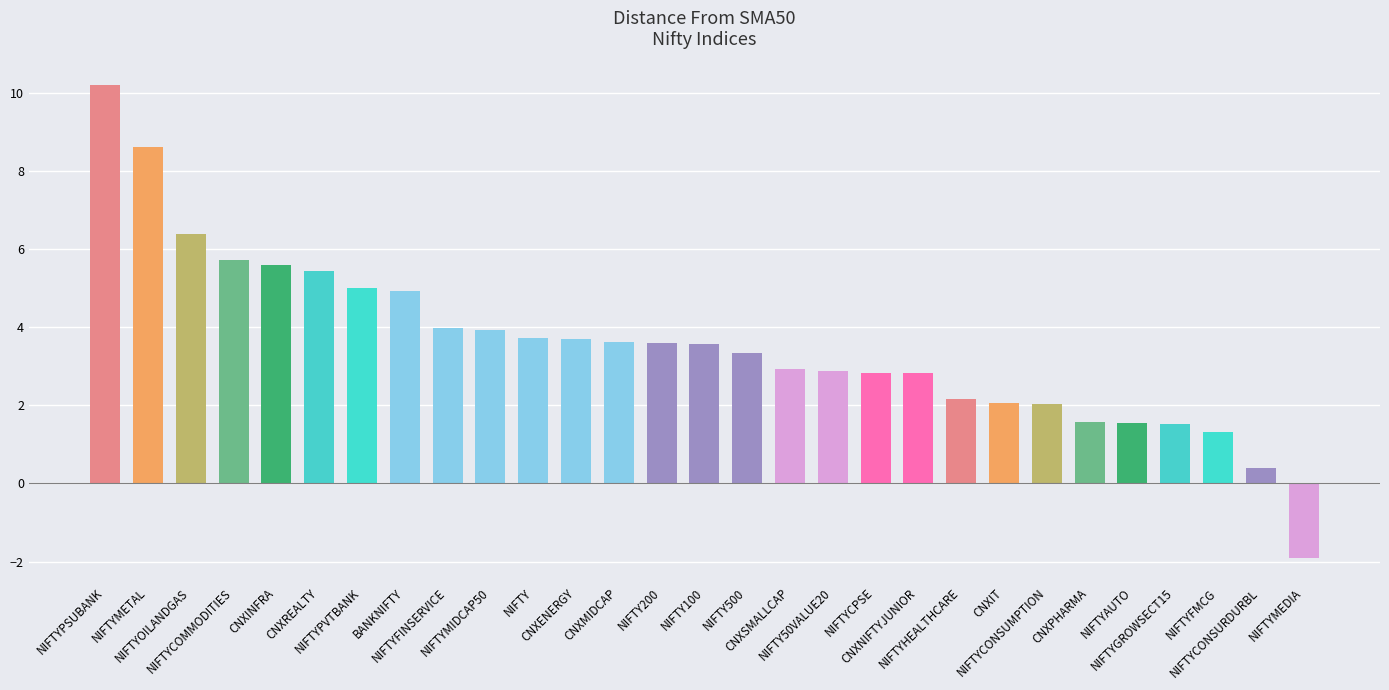

What position from the left is NIFTYFMCG?

27